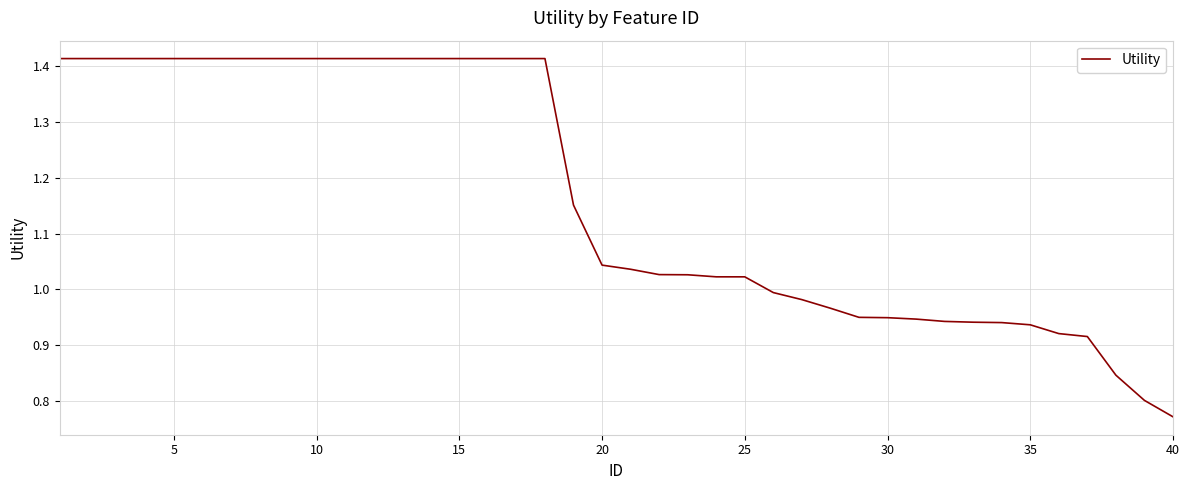

What is the difference between the maximum and minimum values?

0.6